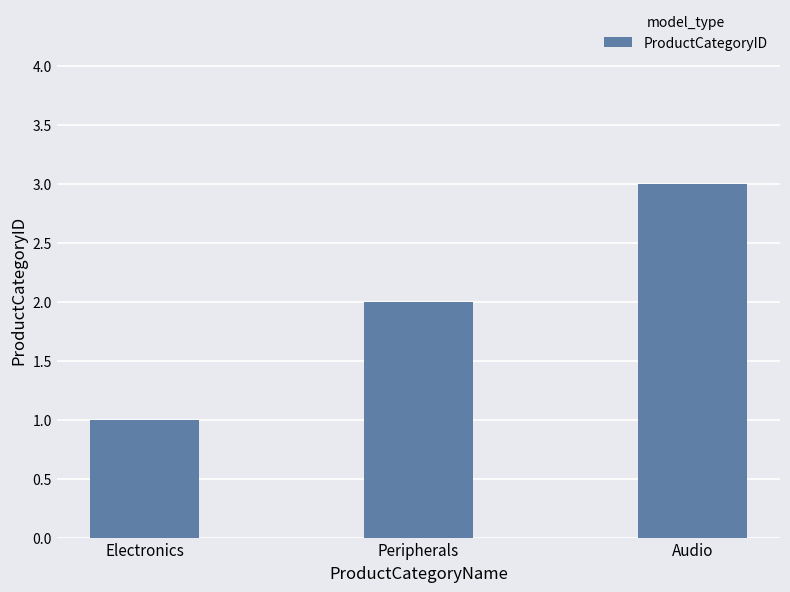

Does the chart contain any negative values?

No